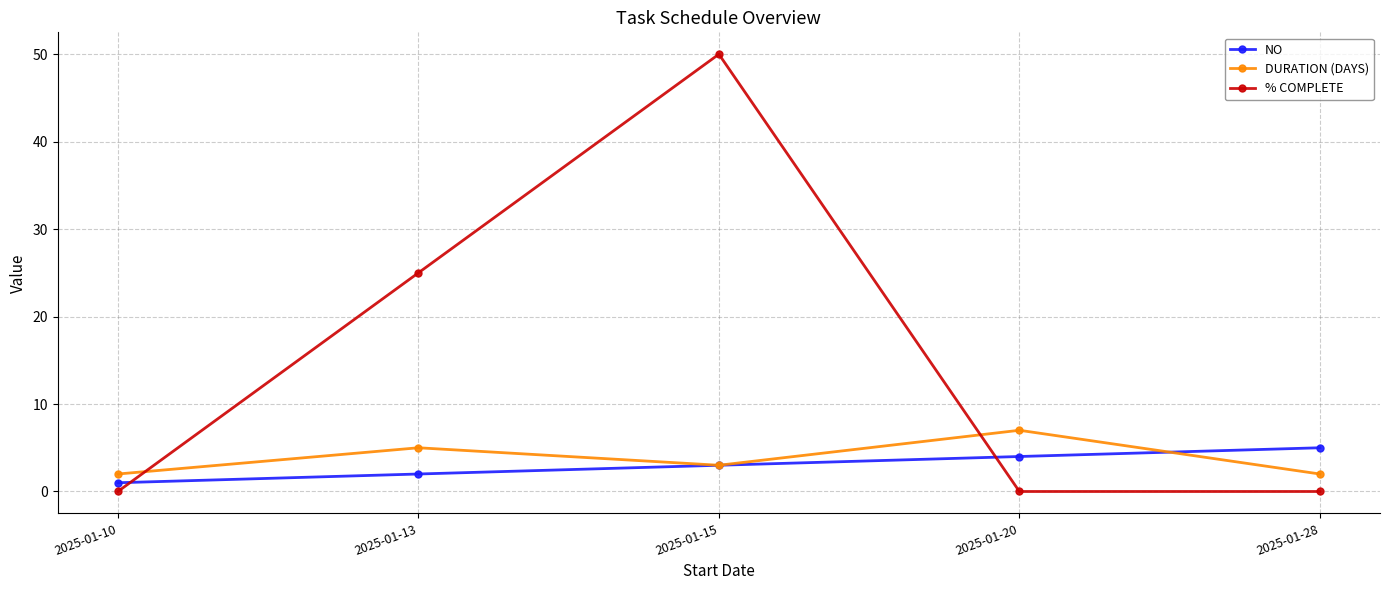

What is the difference between the second highest and minimum values in the NO series?

3